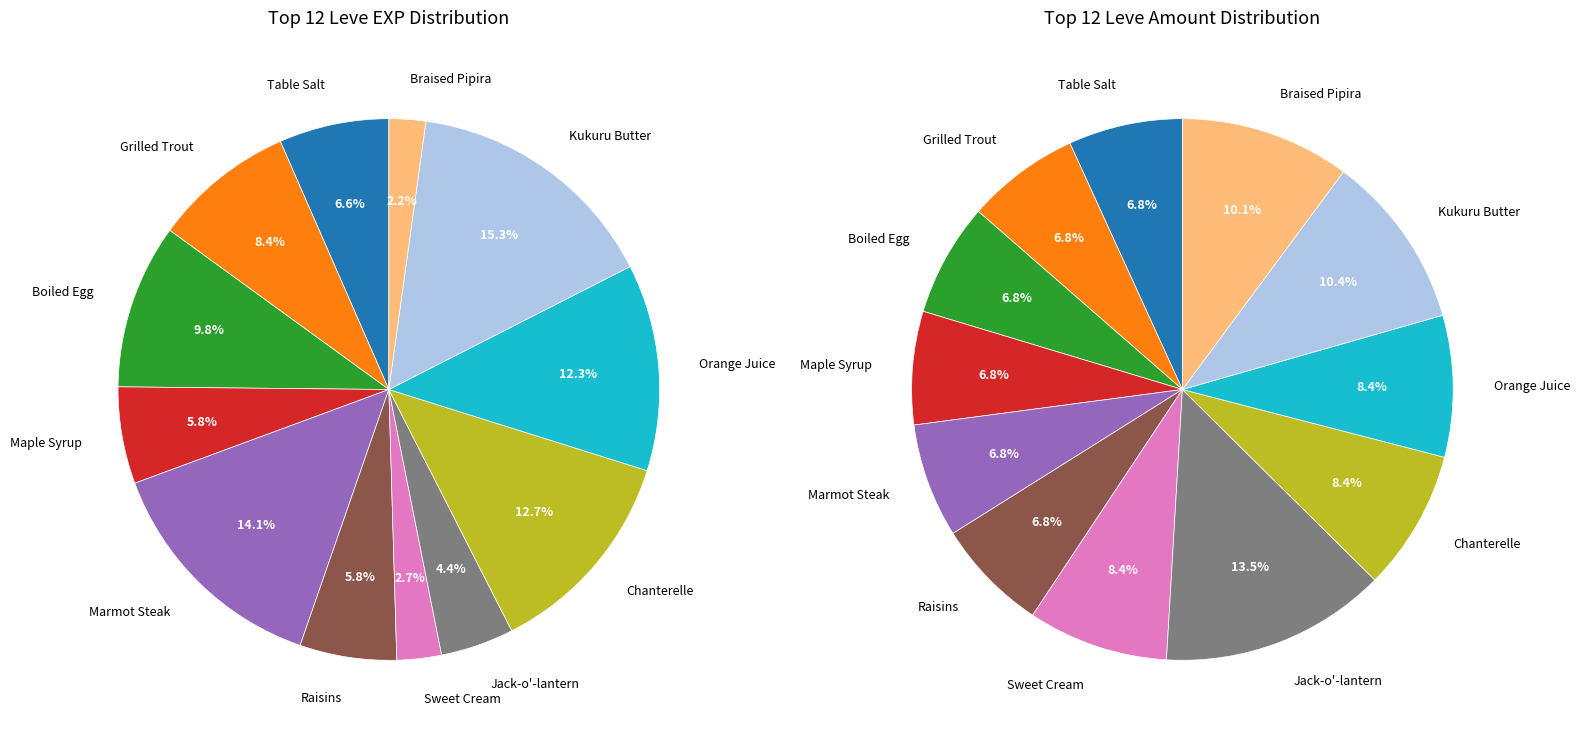

The Orange Juice (140) slice represents 12% of the pie. True or false?

True